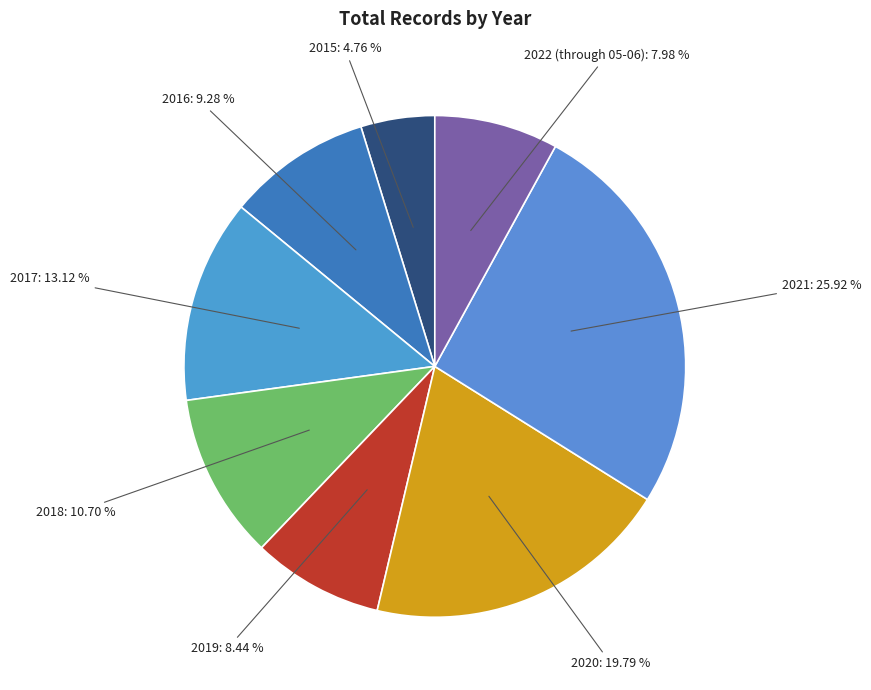

Count the number of slices in the pie.

8